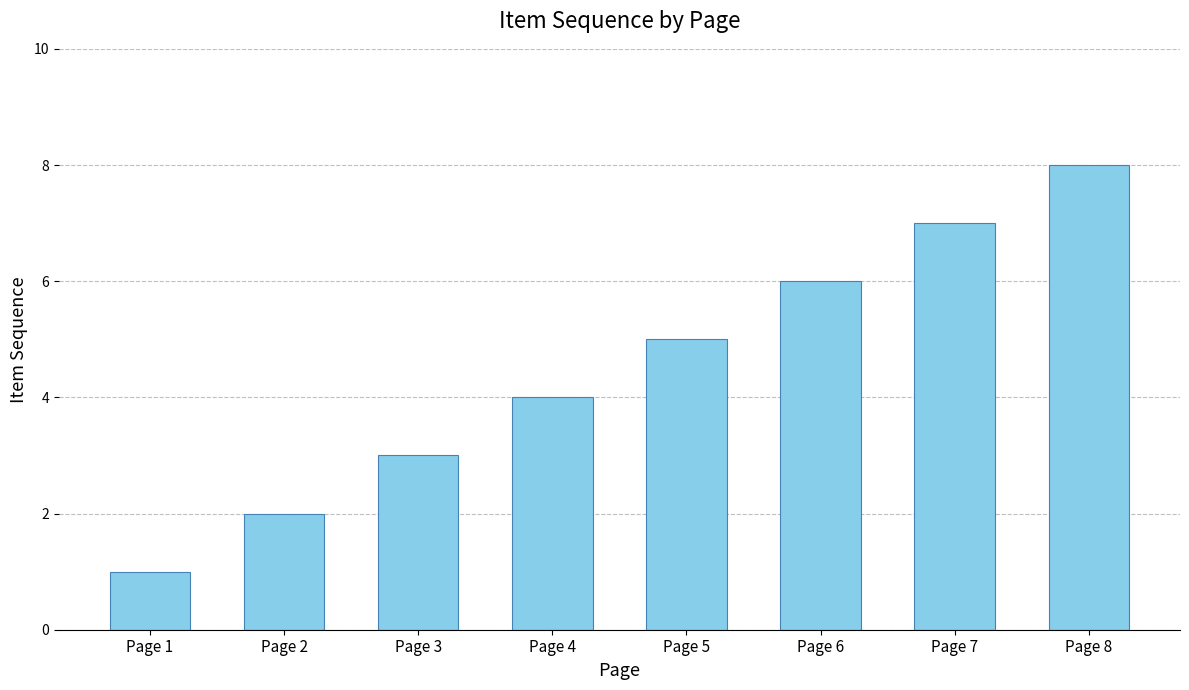

Rank the categories by value from lowest to highest.

Page 1, Page 2, Page 3, Page 4, Page 5, Page 6, Page 7, Page 8